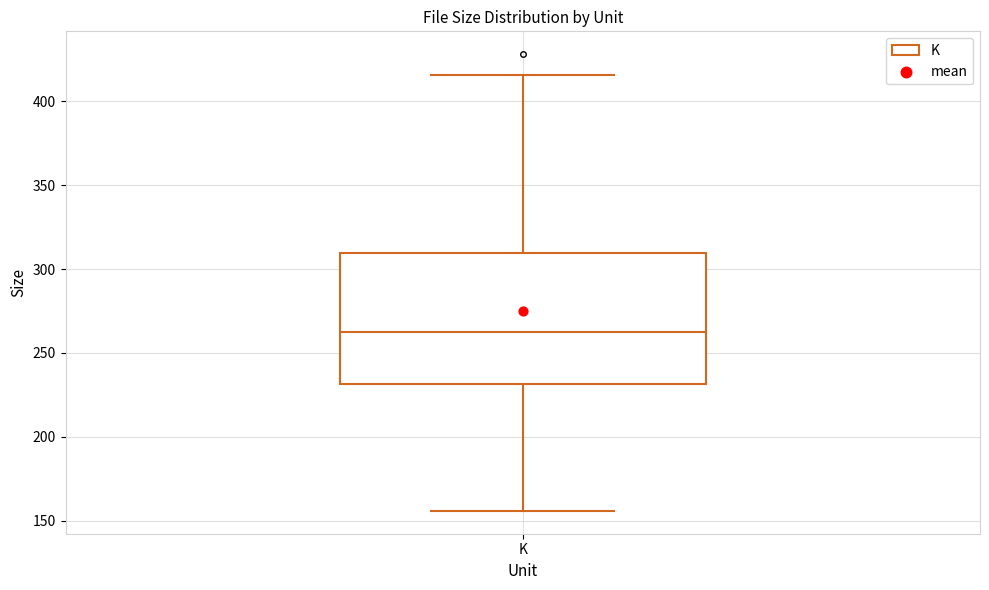

Transcribe this box plot: give where the median line is, the range the box spans, and where the two whiskers end, as read against the y-axis. The values are not printed on the chart, so give them approximately, as read against the axis.

median 260, box 230 to 310, whiskers 155 to 415